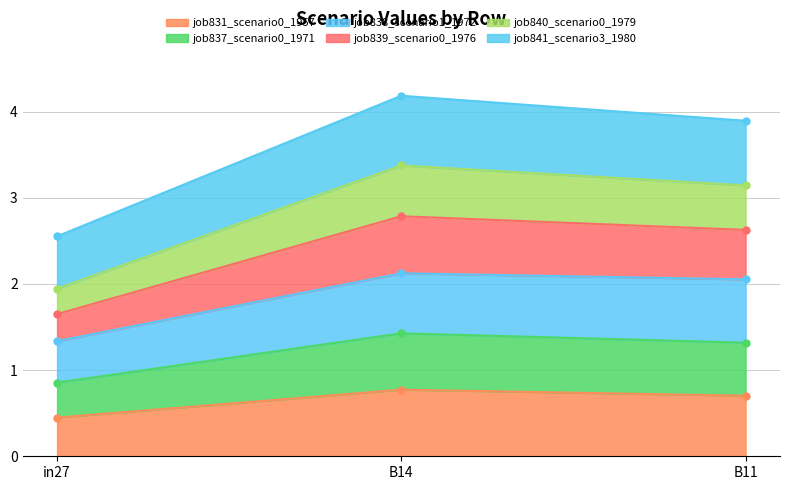

Which has a higher value, B11 or in27?

B11